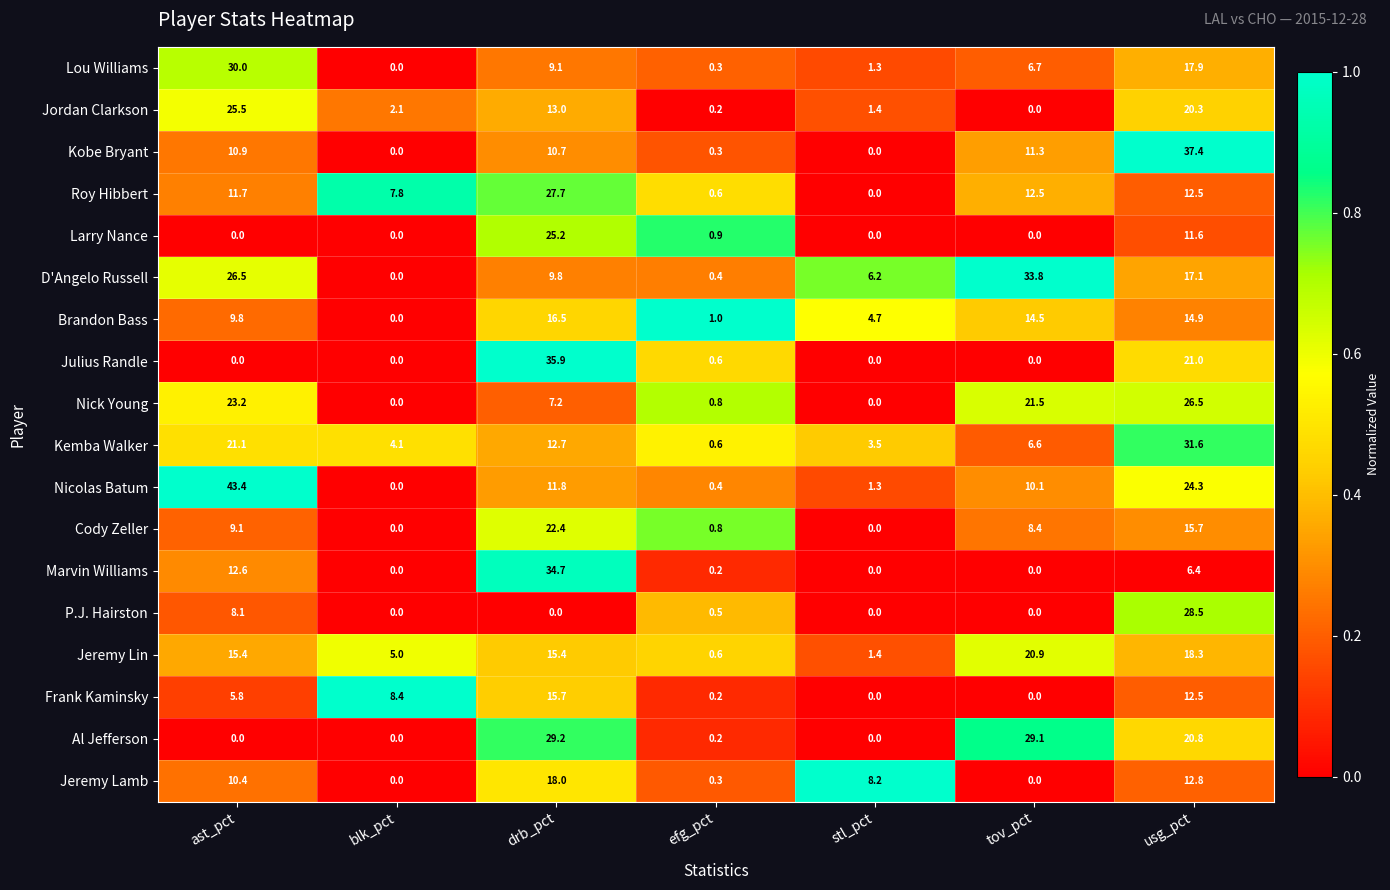

Which series has the widest spread of values?

Nicolas Batum